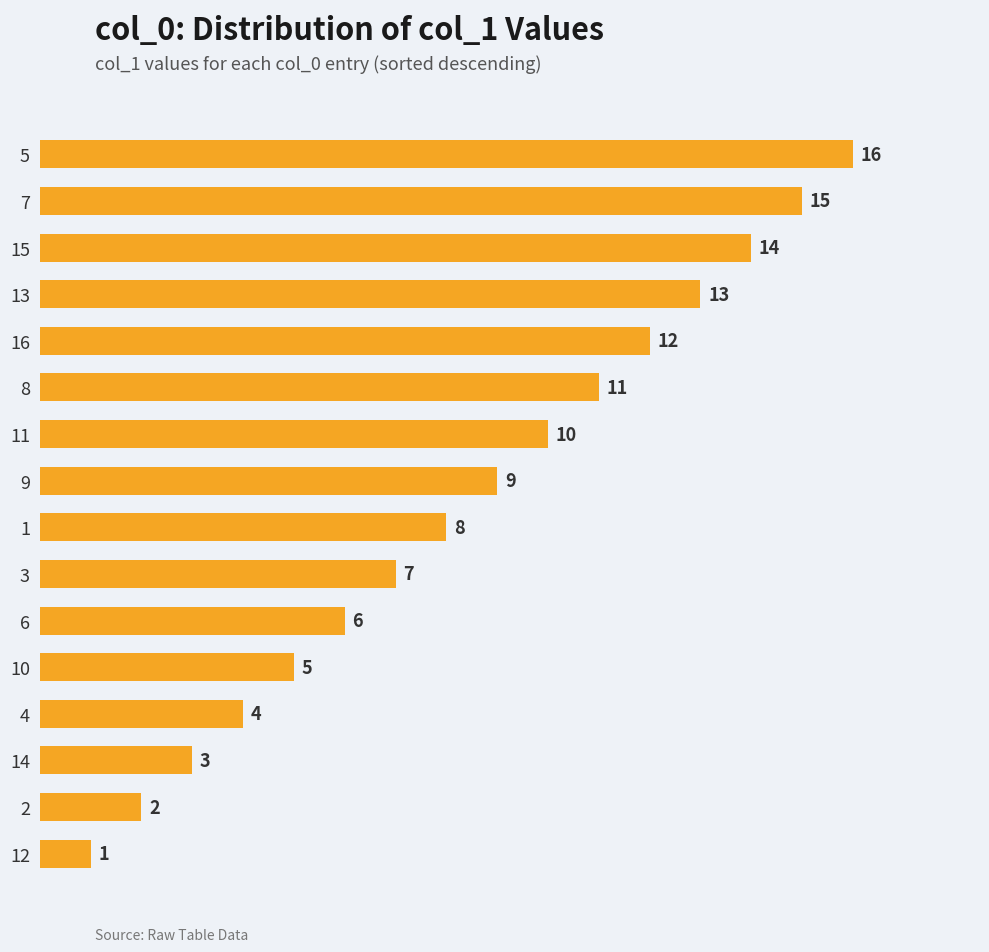

How many bars are there in total?

16